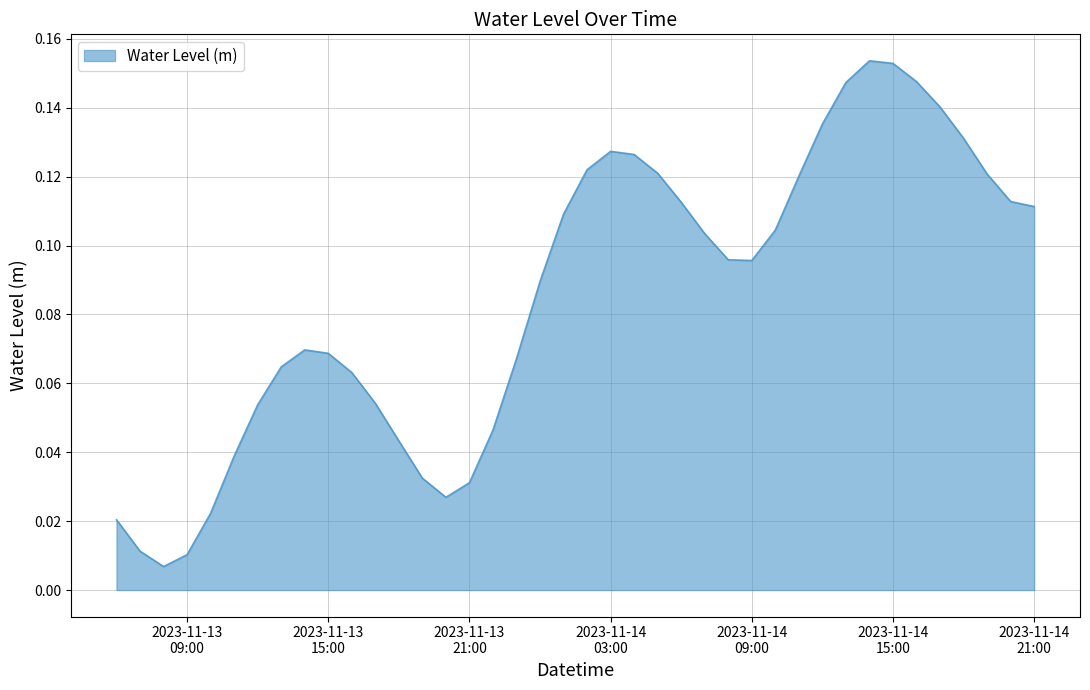

Reading right to left, list all the values displayed in this chart.

0.1	0.1	0.1	0.1	0.1	0.1	0.2	0.2	0.1	0.1	0.1	0.1	0.1	0.1	0.1	0.1	0.1	0.1	0.1	0.1	0.1	0.1	0.1	0.0	0.0	0.0	0.0	0.0	0.1	0.1	0.1	0.1	0.1	0.1	0.0	0.0	0.0	0.0	0.0	0.0